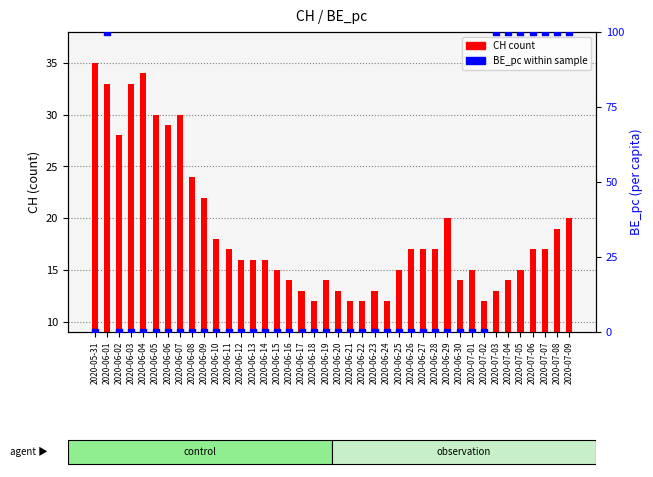

What is the total value across all series at 2020-06-04?

34